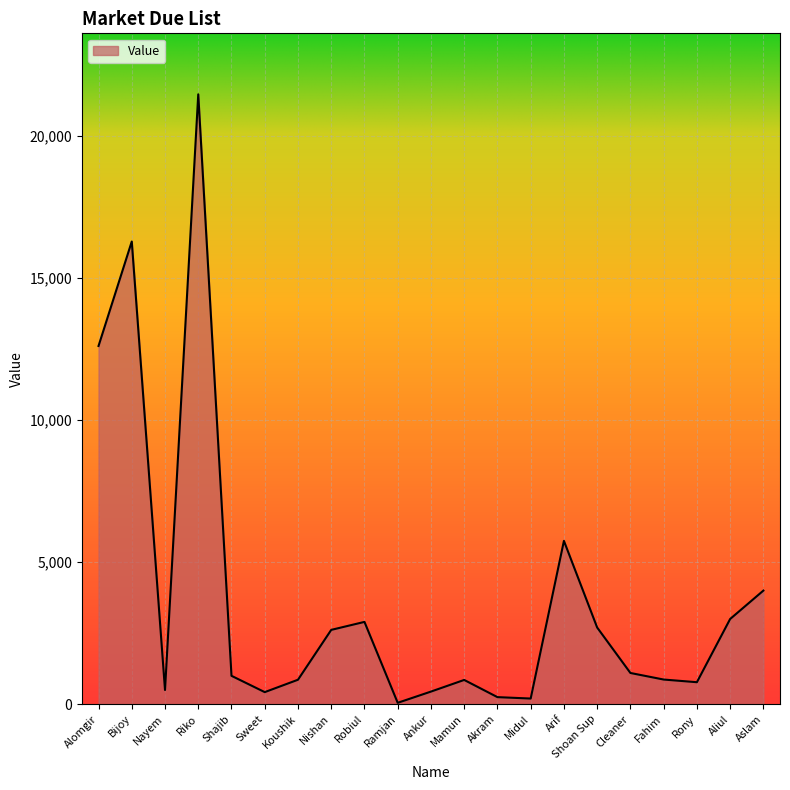

What is the difference between the maximum and minimum values?

21418